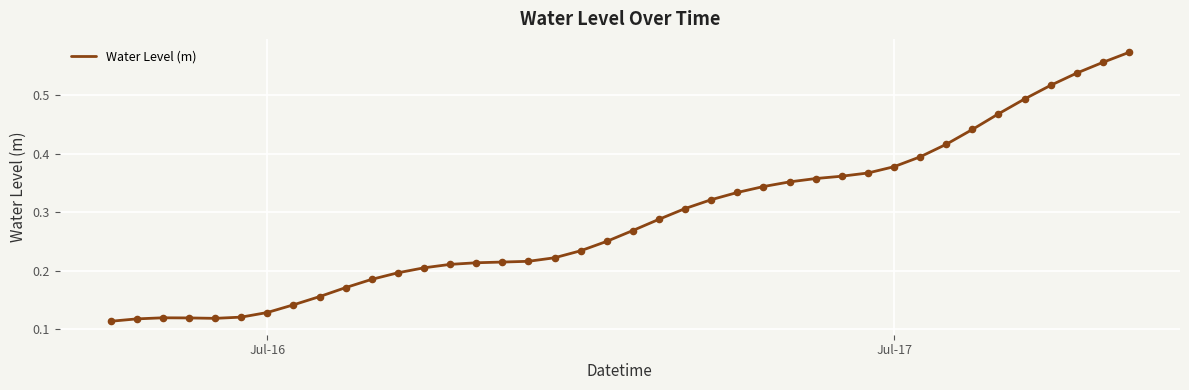

How many lines are shown in the chart?

1